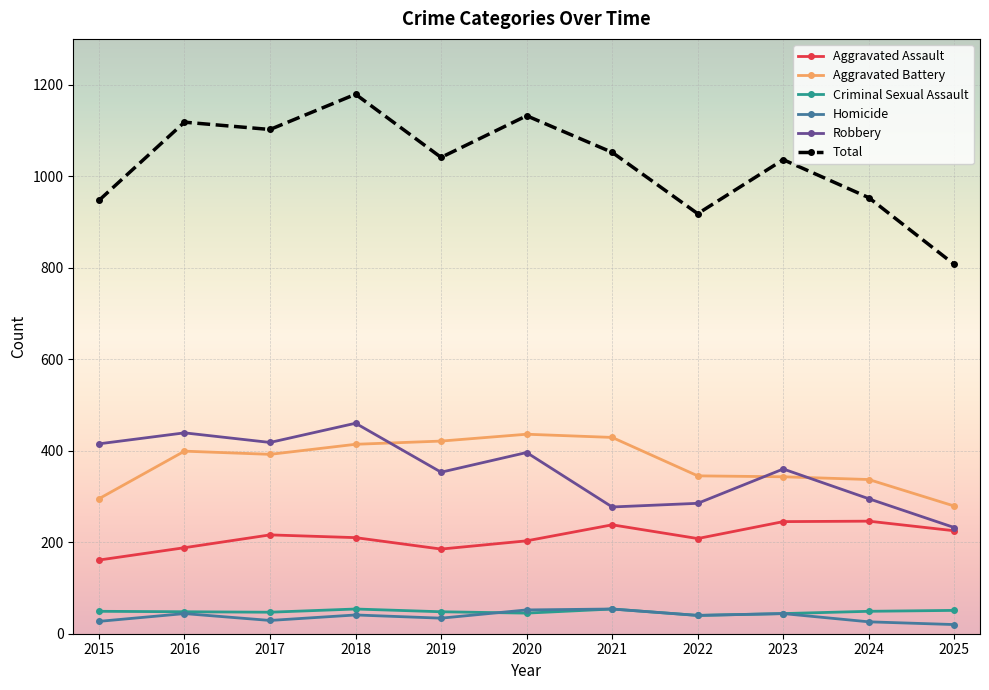

True or false: Robbery has more than 0 points higher than both neighbors.

True